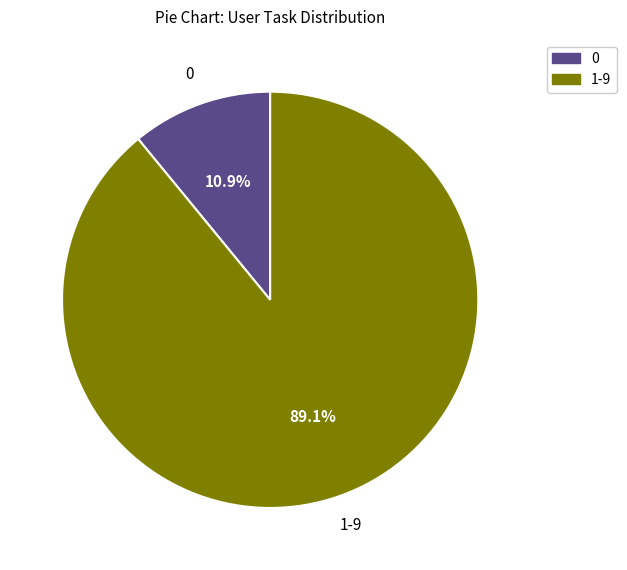

Combined, what portion of the pie is 1-9 and 0?

100.0%